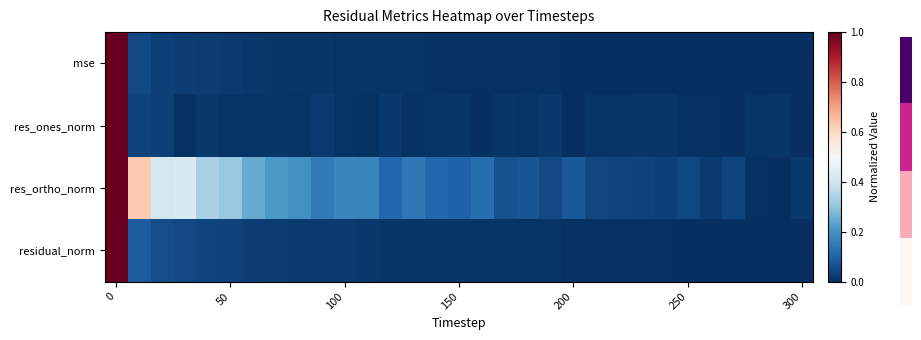

Which series has the largest total across all categories?

res_ortho_norm